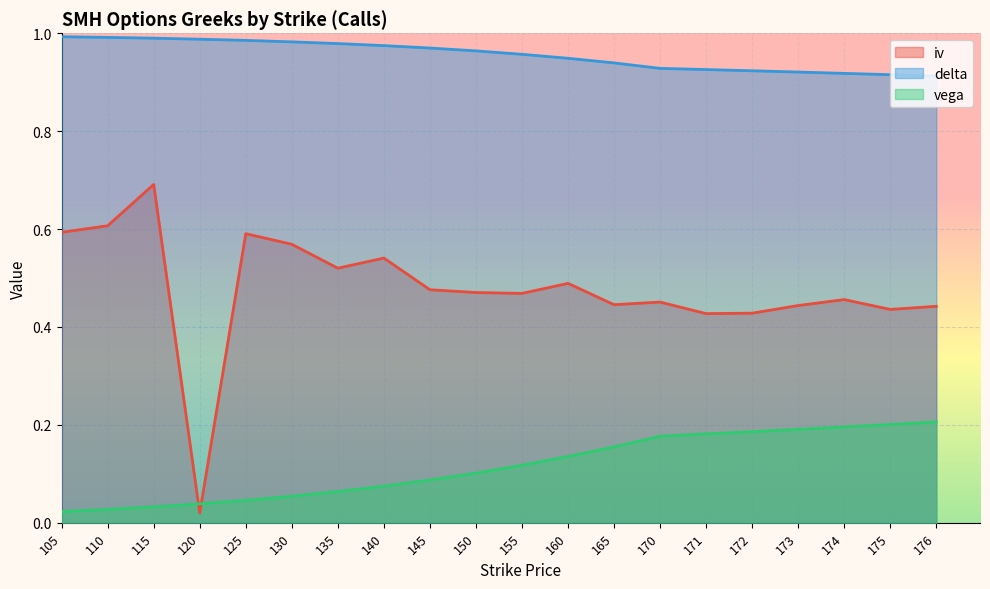

Between 120 and 174, which series saw the biggest shift?

iv